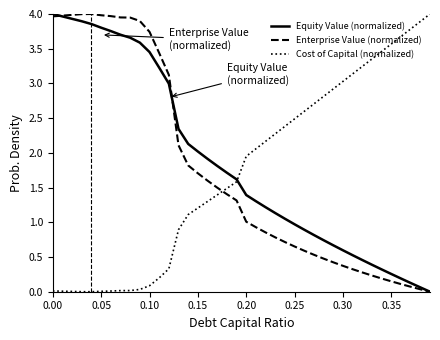

How many lines are shown in the chart?

3